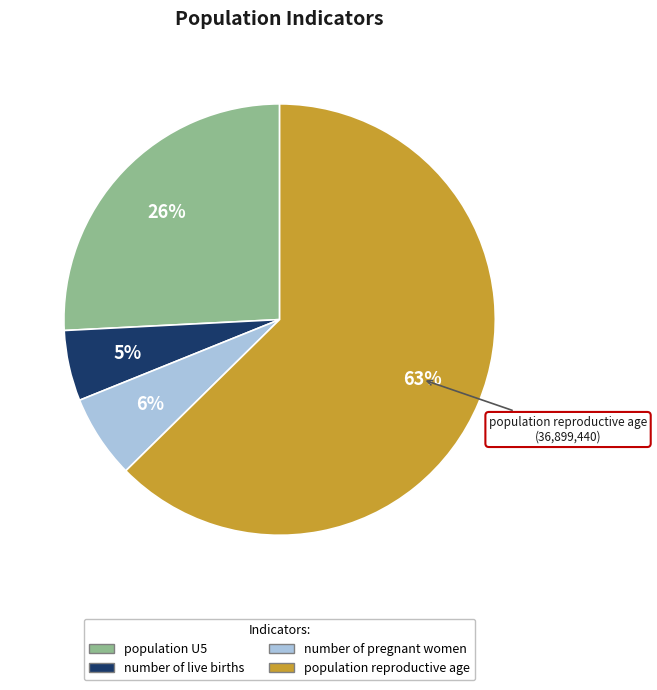

Is there any slice that represents more than half of the pie?

Yes